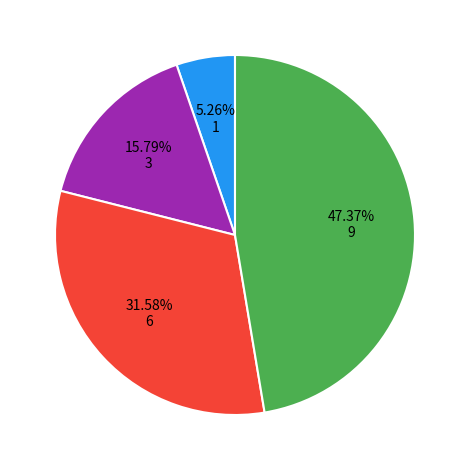

Does any single category account for the majority?

No